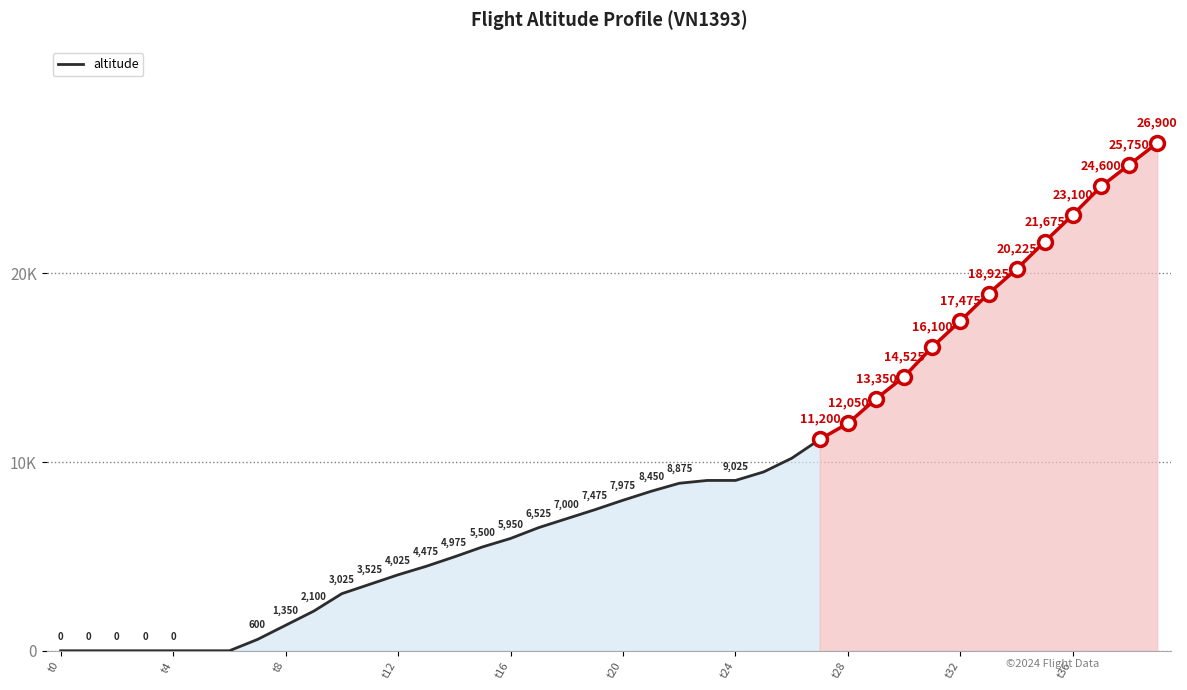

How many lines are shown in the chart?

1